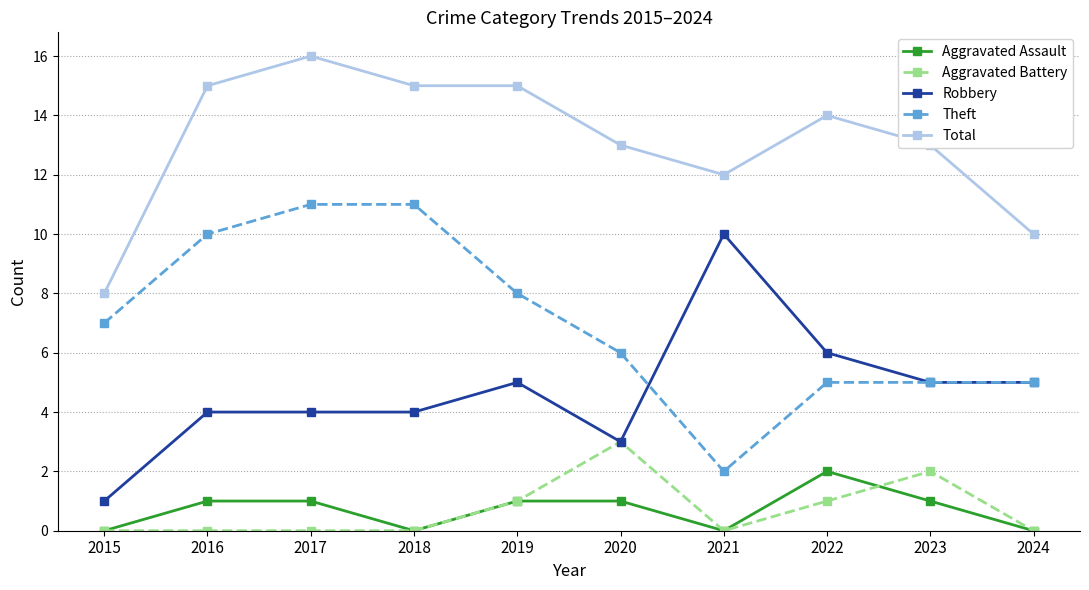

Which series changed the most between 2018 and 2024?

Theft